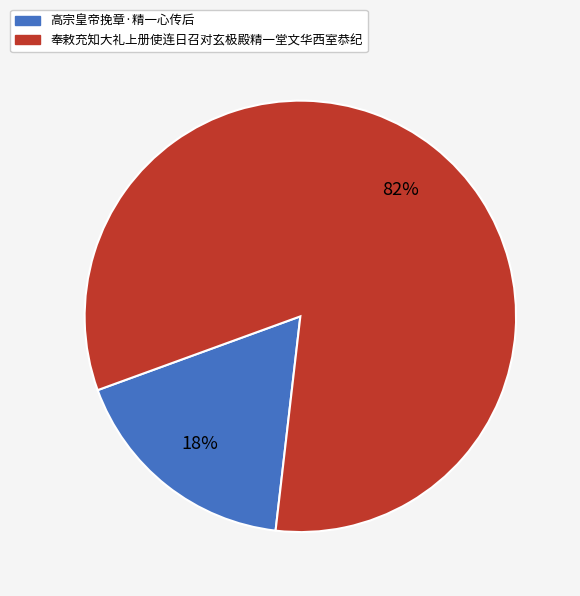

Is the sum of 奉敕充知大礼上册使连日召对玄极殿精一堂文华西室恭纪 and 高宗皇帝挽章·精一心传后 greater than half?

Yes